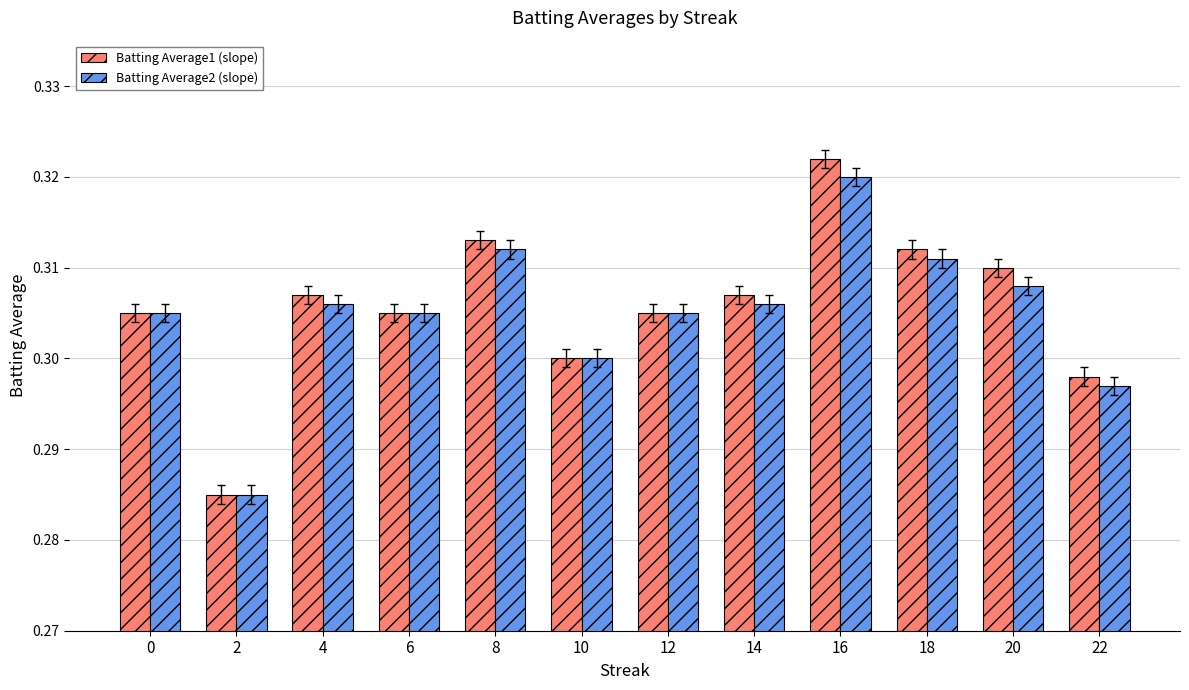

Are the bars grouped side by side (vs. stacked)?

Yes